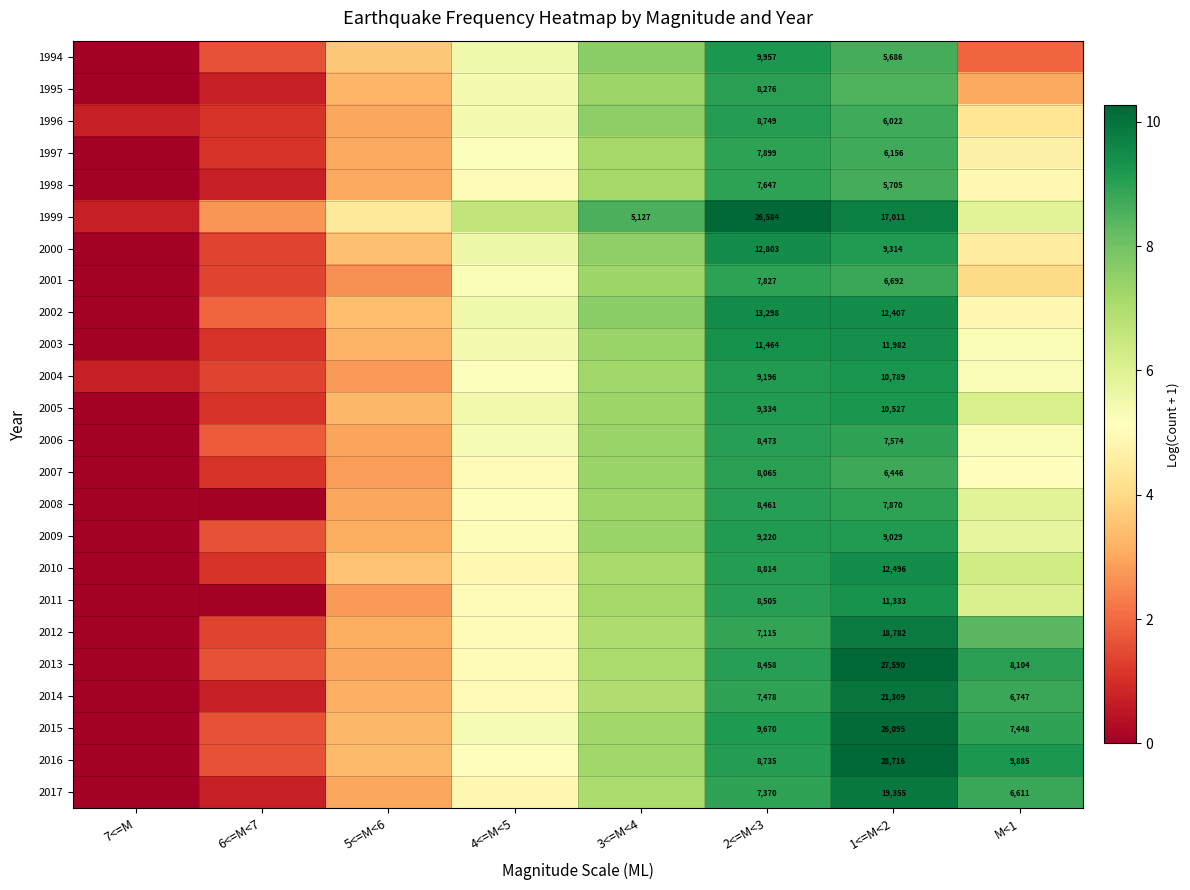

What is the highest value of the 2007 series?

9.0